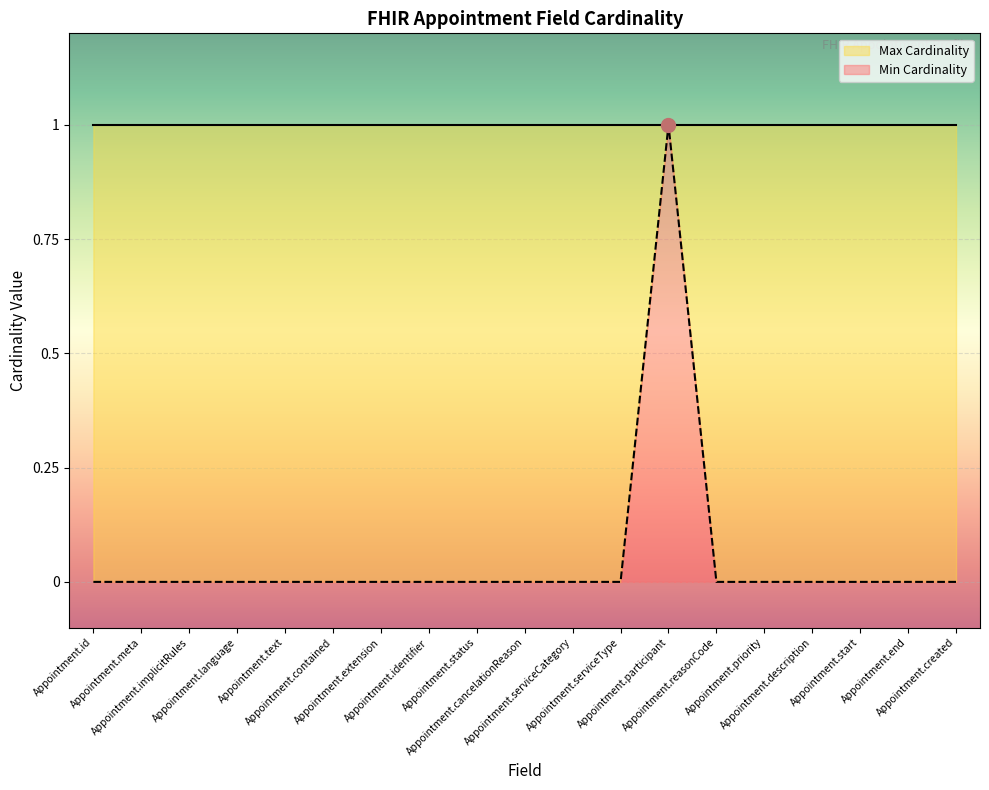

Rank the categories by value from highest to lowest.

Appointment.participant, Appointment.id, Appointment.meta, Appointment.implicitRules, Appointment.language, Appointment.text, Appointment.contained, Appointment.extension, Appointment.identifier, Appointment.status, Appointment.cancelationReason, Appointment.serviceCategory, Appointment.serviceType, Appointment.reasonCode, Appointment.priority, Appointment.description, Appointment.start, Appointment.end, Appointment.created